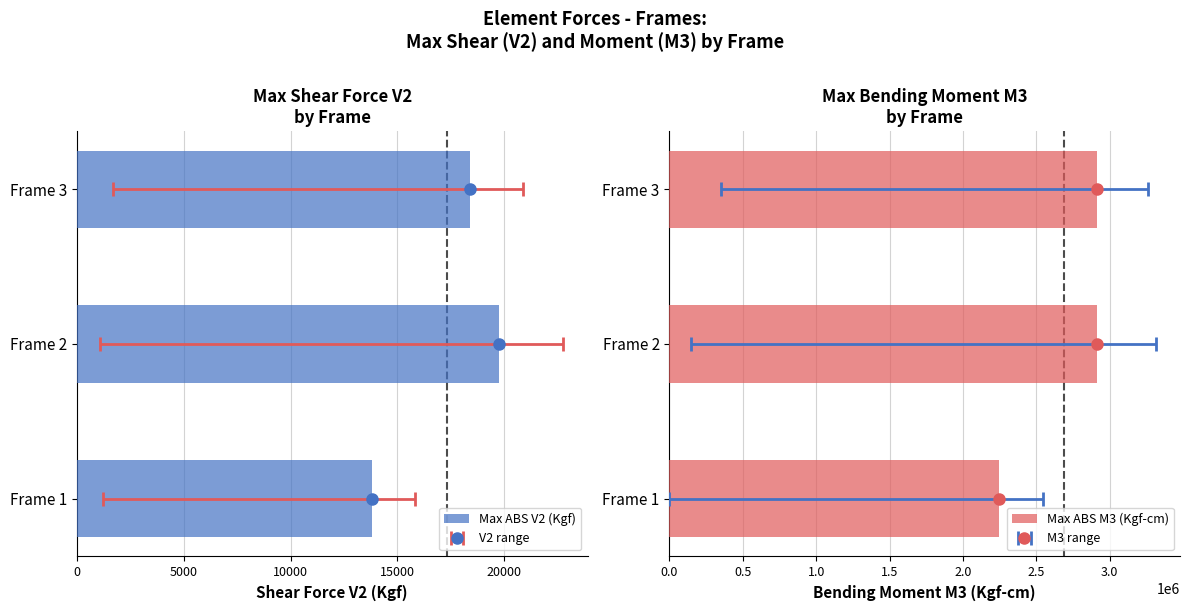

What is the sum of all Max ABS V2 (Kgf) values?

51991.2